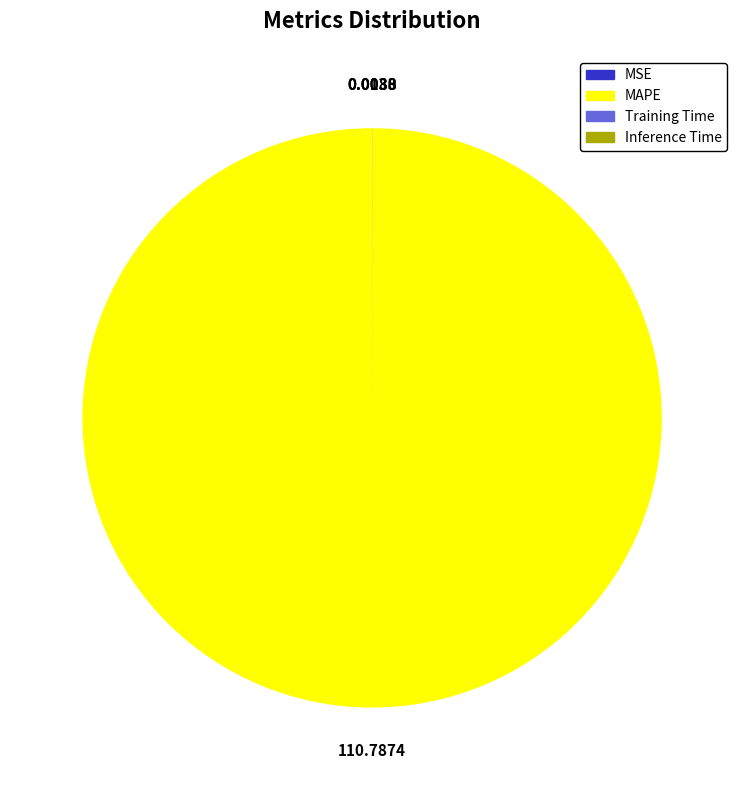

Which slice represents more than half of the pie?

MAPE